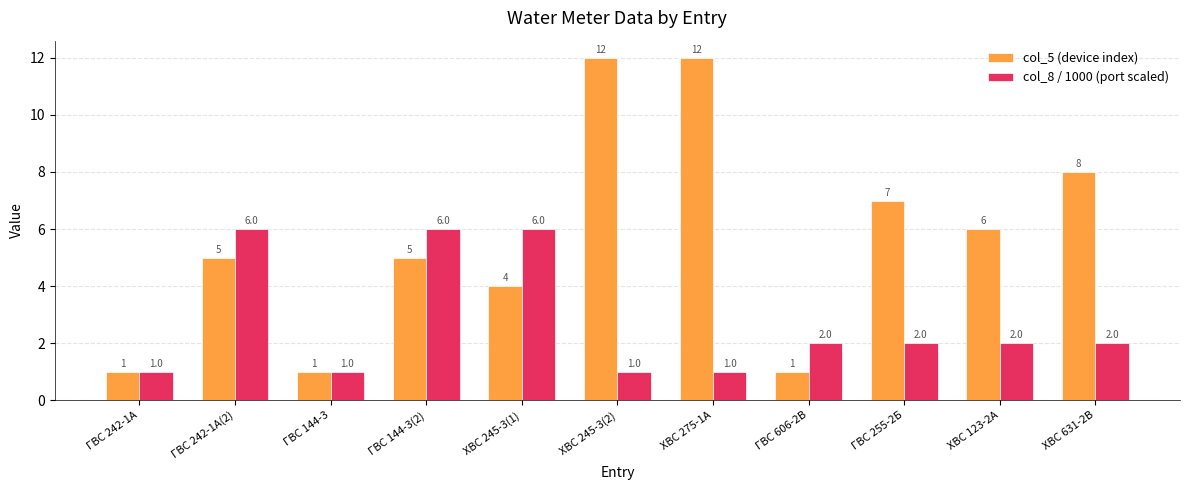

Which series changed the most between ХВС 245-3(2) and ГВС 255-2Б?

col_5 (device index)